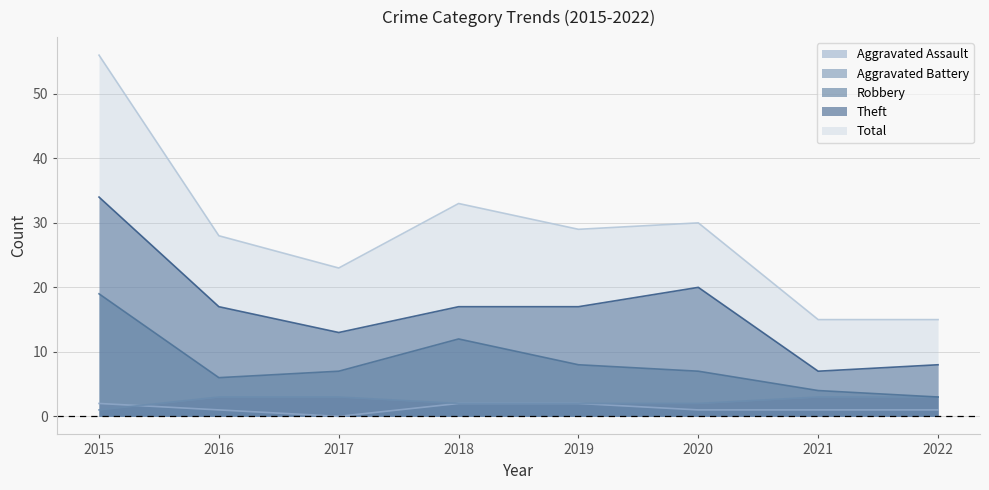

What value does the Total series have at 2015?

56